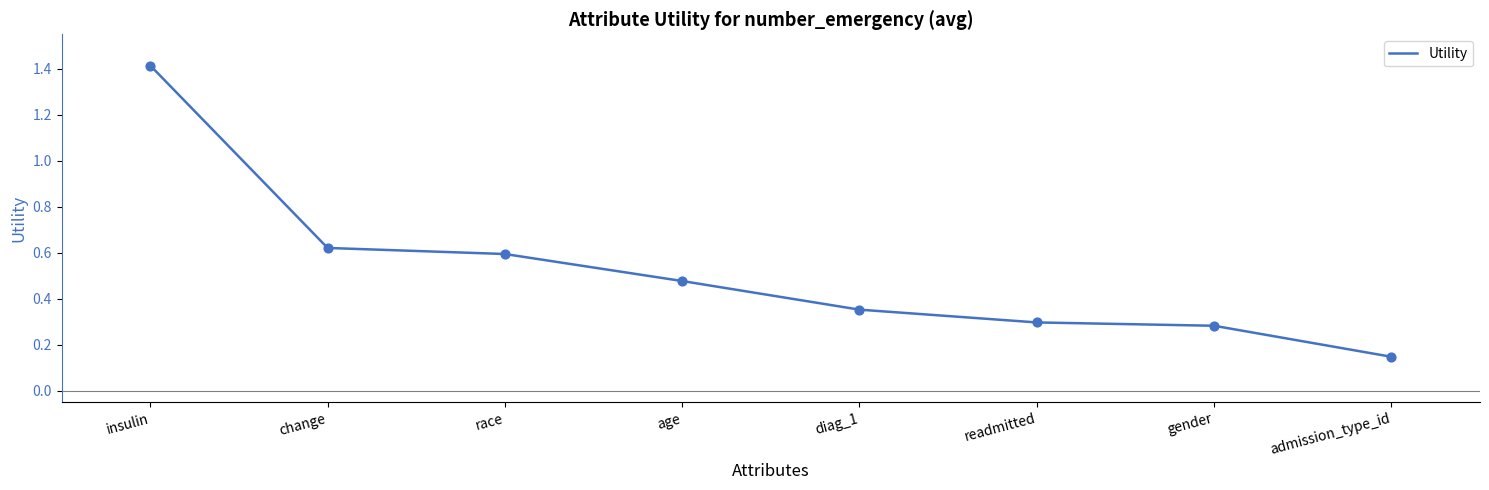

What is the change in value from race to gender?

-0.3